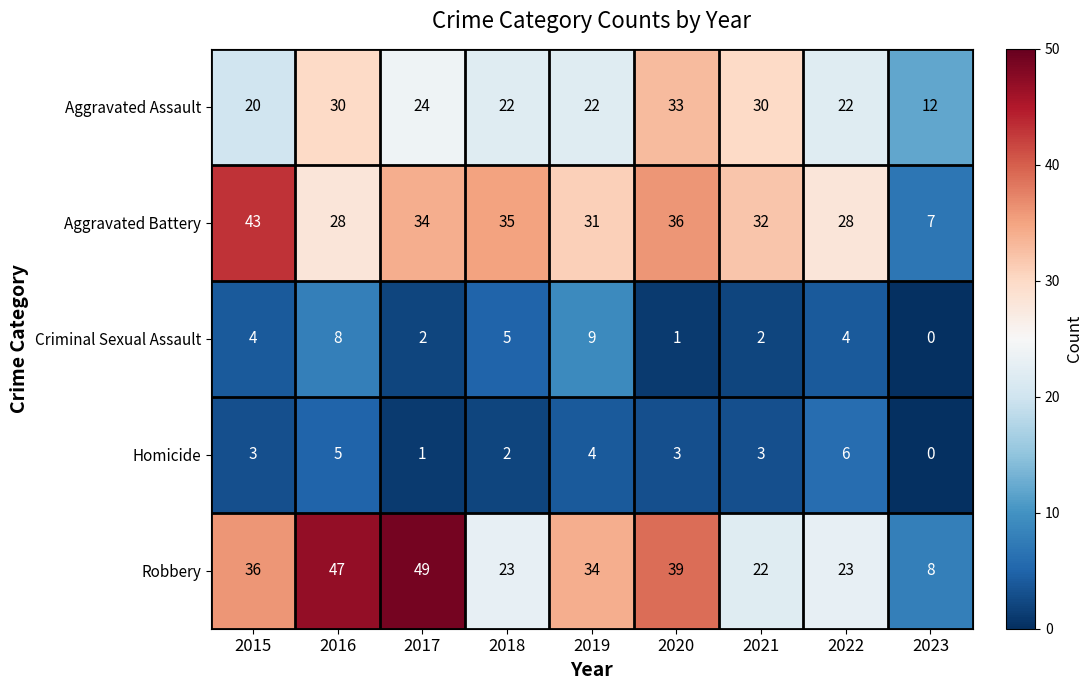

Which series has the largest range (max minus min)?

Robbery